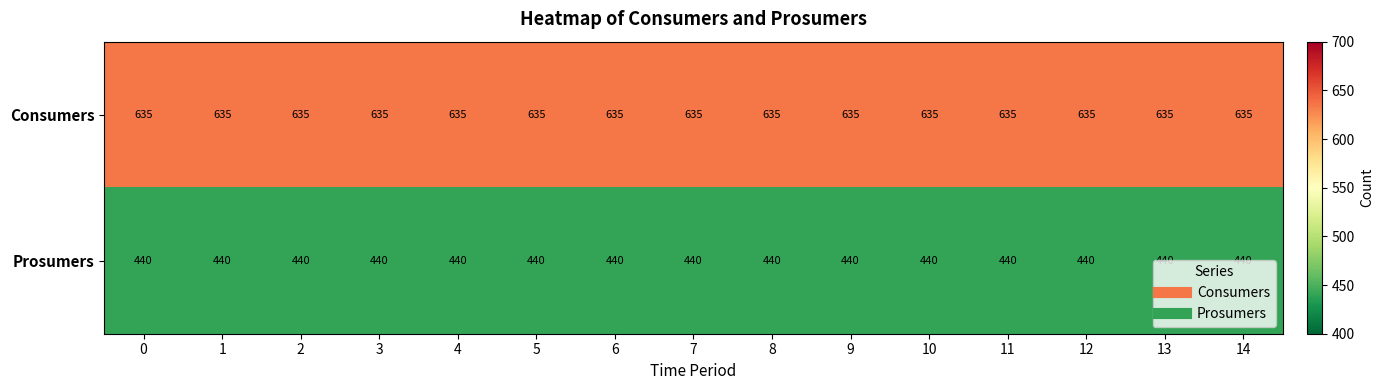

The value of Prosumers at 3 is 148. True or false?

False